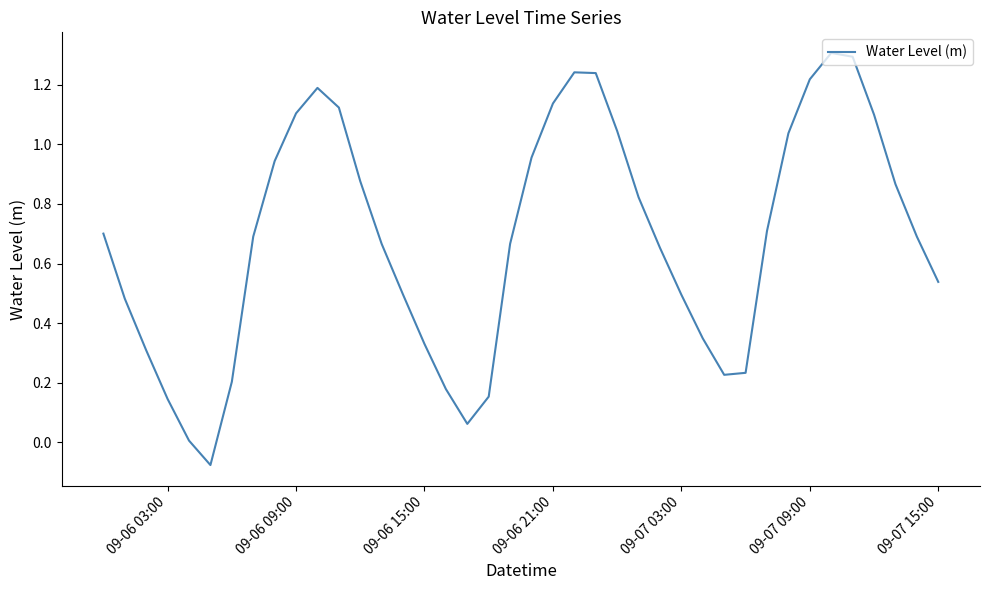

What is the maximum value shown in the chart?

1.3